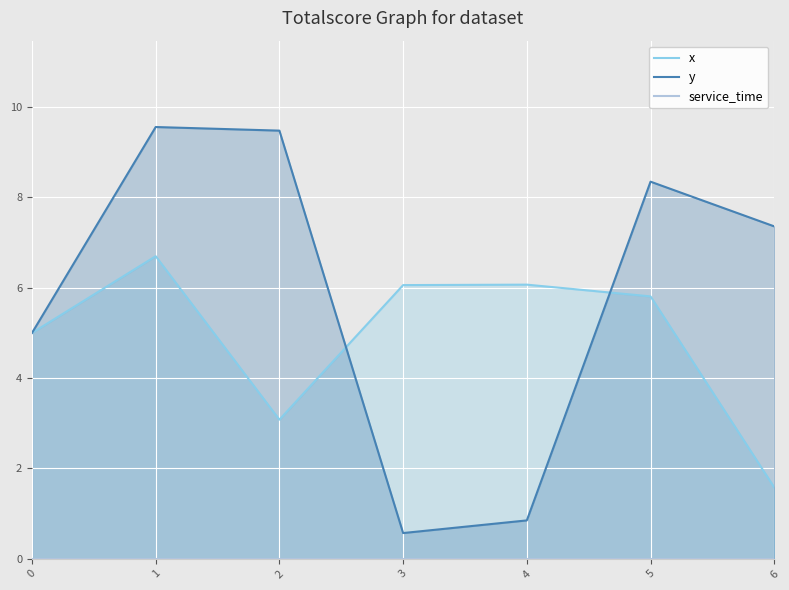

Is it true that x equals 11.9 at 1?

False